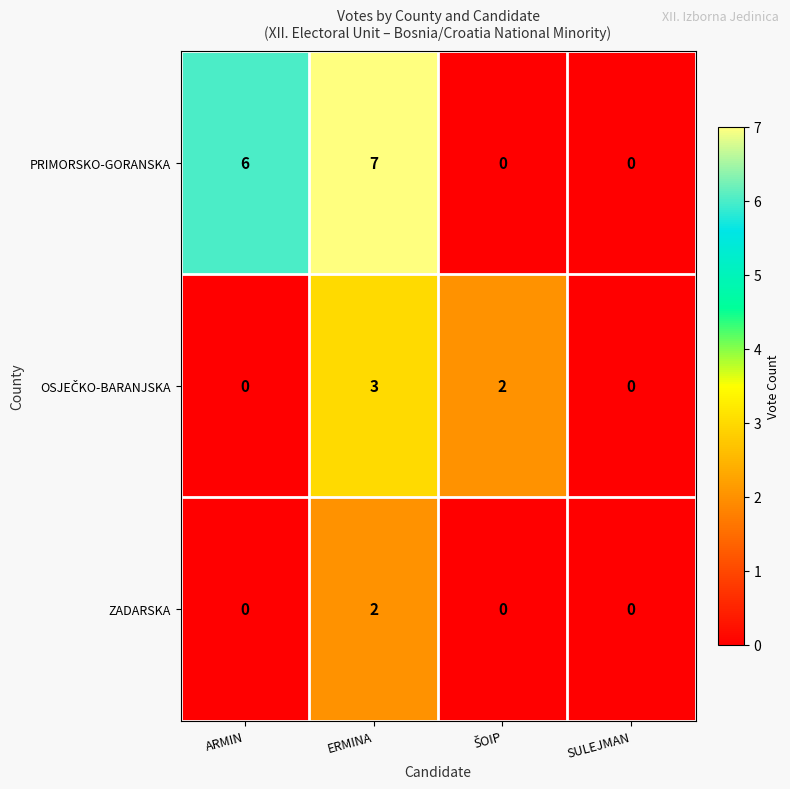

What is the average value of the PRIMORSKO-GORANSKA series?

3